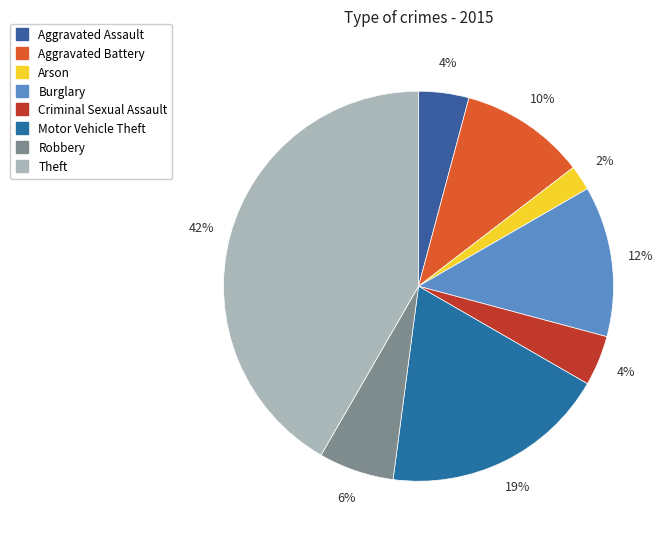

To the nearest percent, what portion does Aggravated Battery represent?

10%